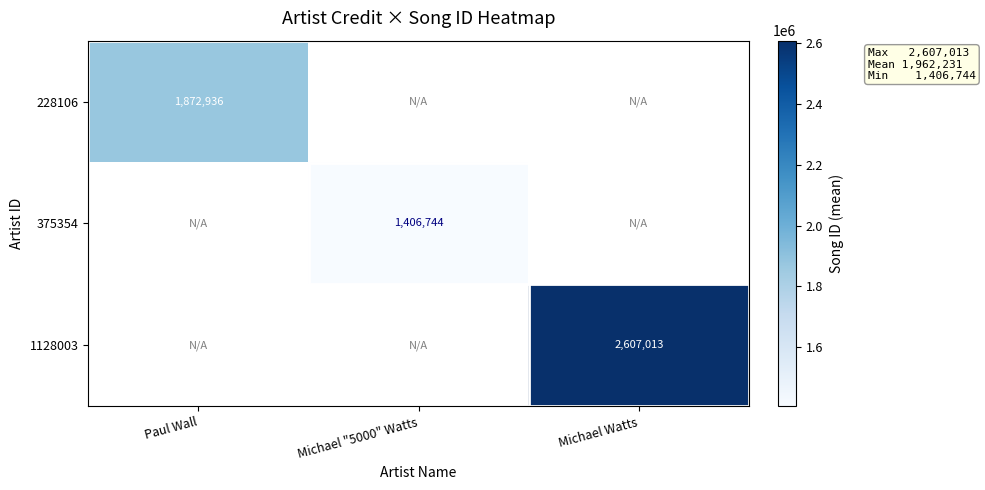

Between Michael "5000" Watts and Michael Watts, which is larger?

Michael Watts